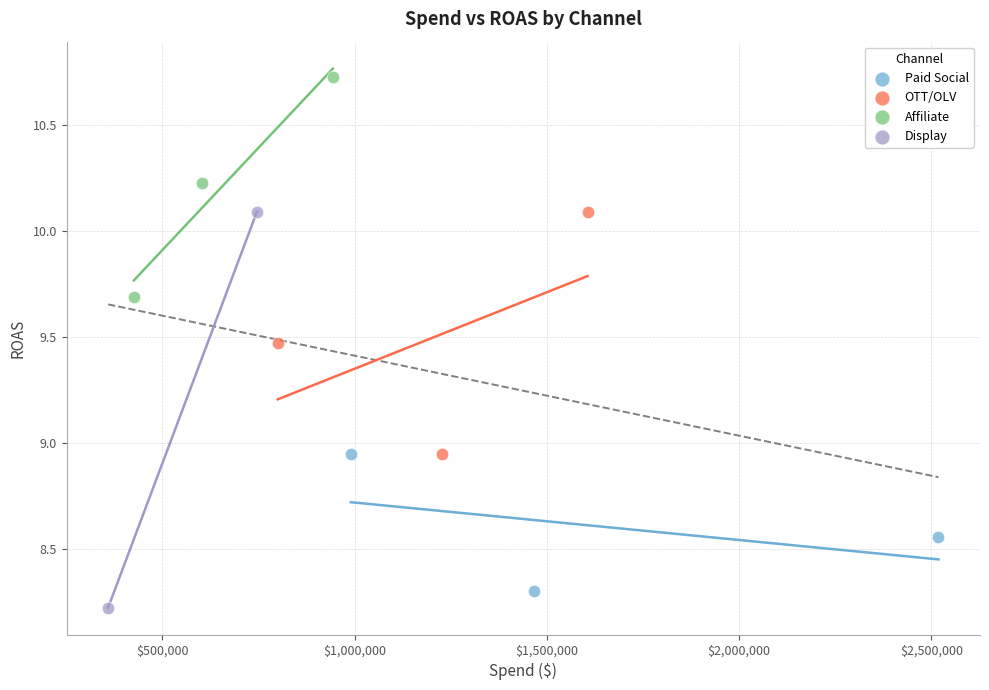

What are all the series names shown in the legend?

Paid Social, OTT/OLV, Affiliate, Display